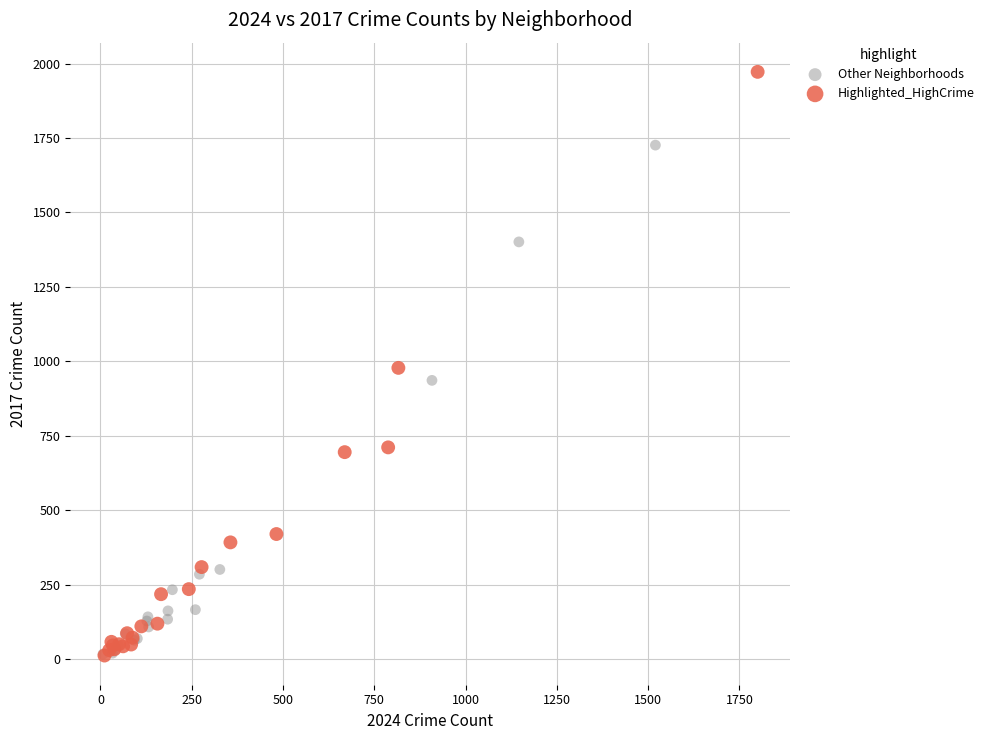

Which series reaches the maximum Y coordinate?

Highlighted_HighCrime